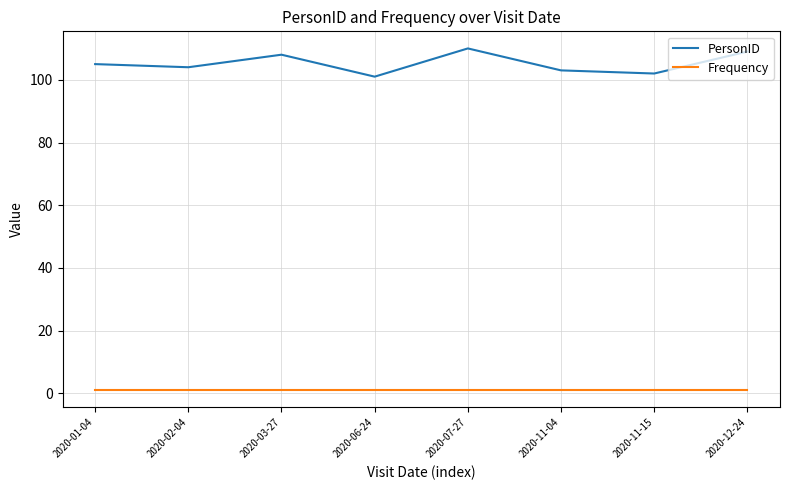

What is the average value of the PersonID series?

105